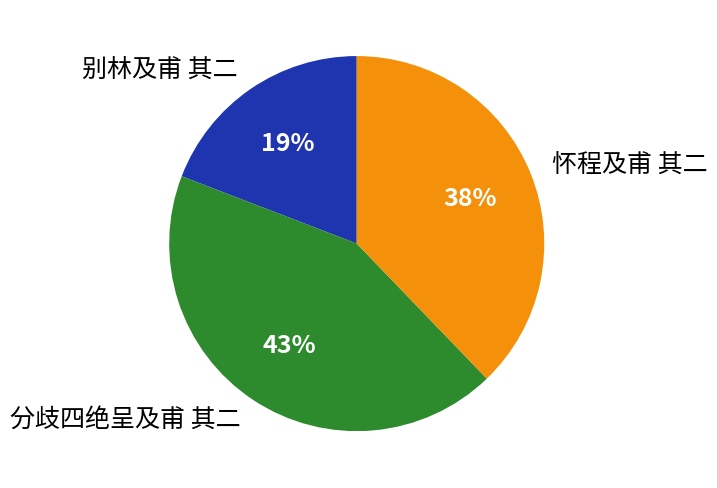

Does any single category account for the majority?

No